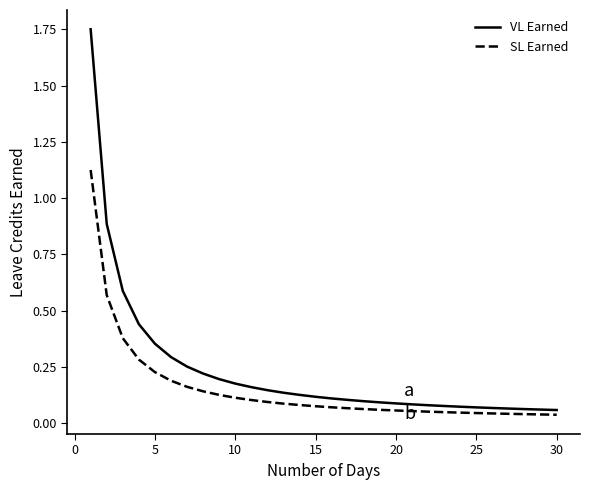

Which series has the largest total across all categories?

VL Earned